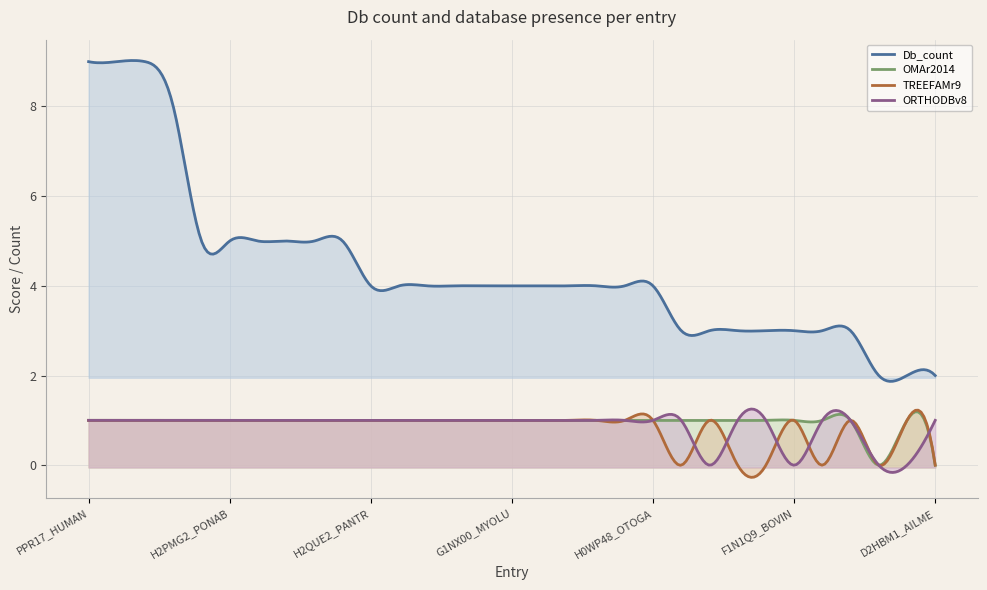

How many distinct data groups are displayed?

4